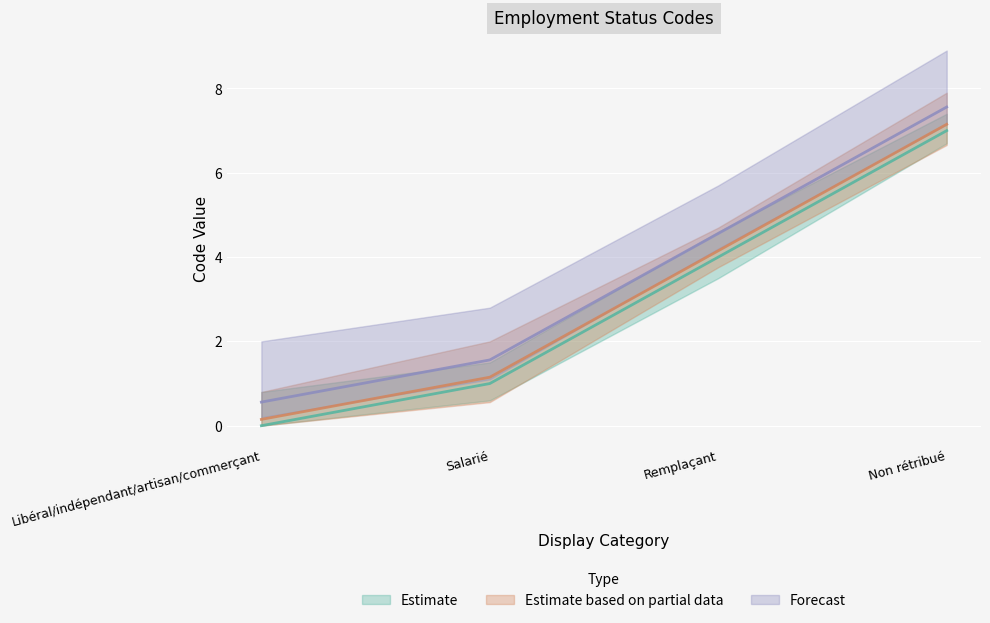

List the labels in order of value, smallest first.

Libéral/indépendant/artisan/commerçant, Salarié, Remplaçant, Non rétribué